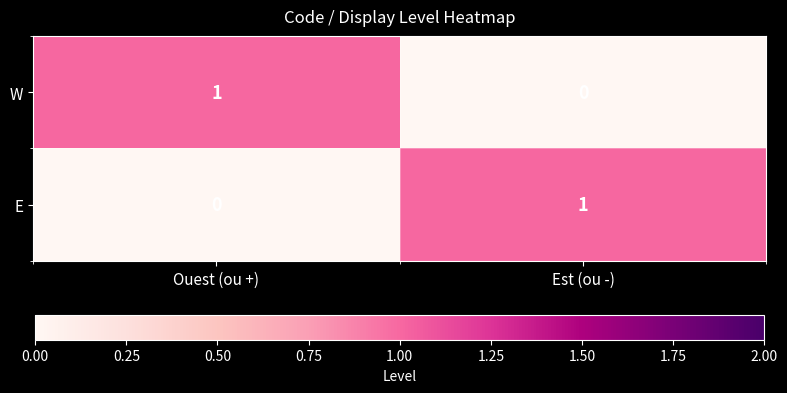

True or false: E has a value of 0 at Ouest (ou +).

True